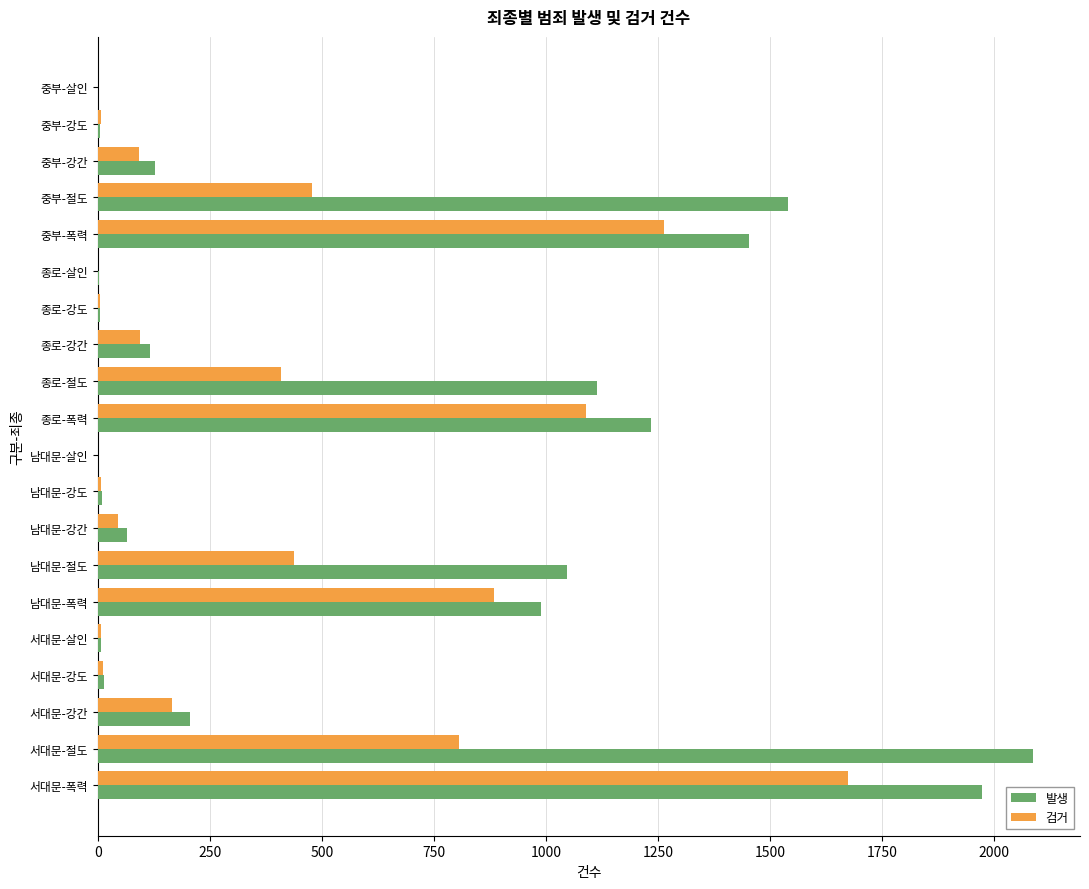

True or false: 발생 has a value of -1458 at 중부-살인.

False